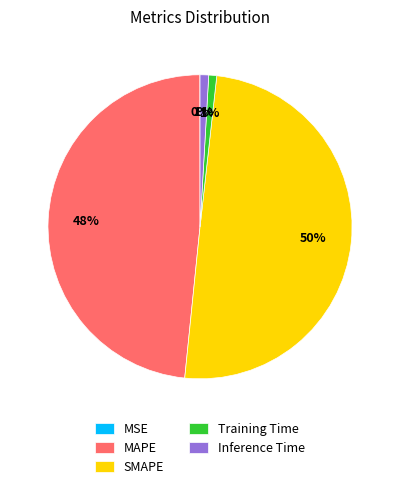

To the nearest percent, what is the difference between the largest and smallest slice percentages?

50%